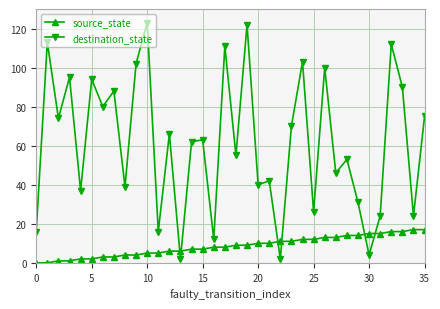

What is the highest value of the source_state series?

17